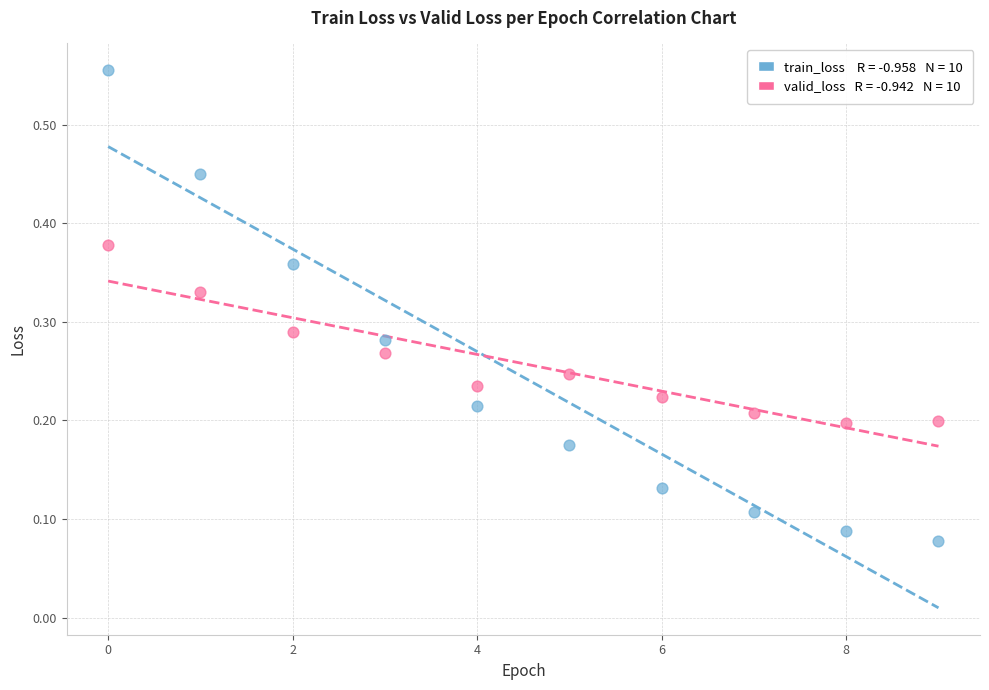

Across all data points, what is the range of Y values (max minus min)?

0.5